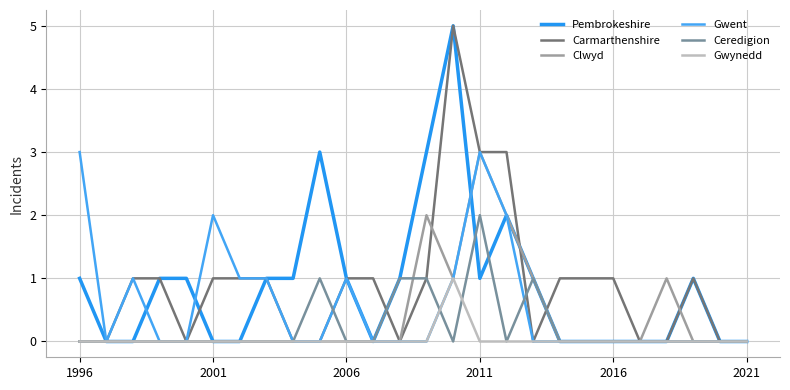

Where is Gwynedd nearest to the value 0?

1996